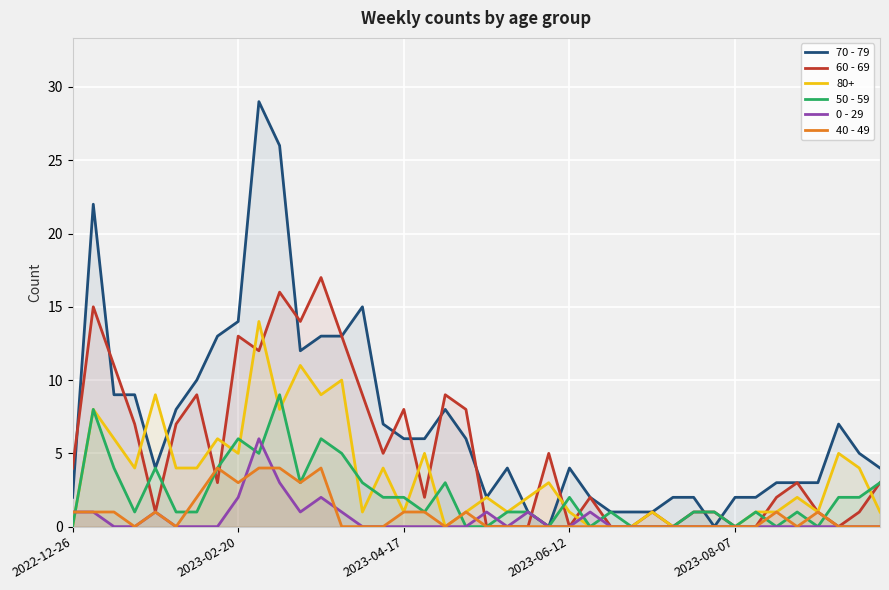

The 70 - 79 series shows 6 at 14. True or false?

False